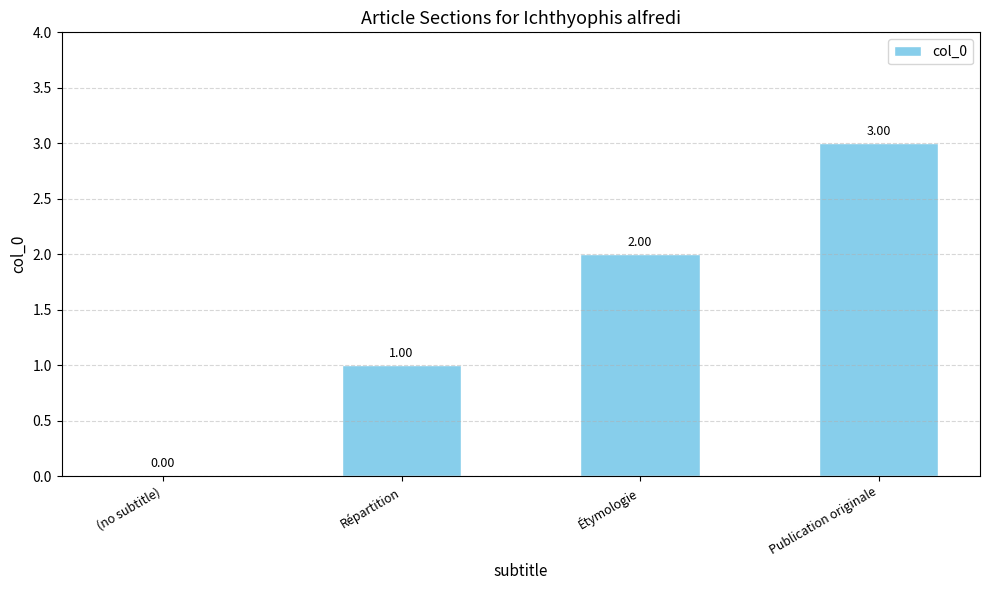

What is the change in value from Répartition to Étymologie?

+1